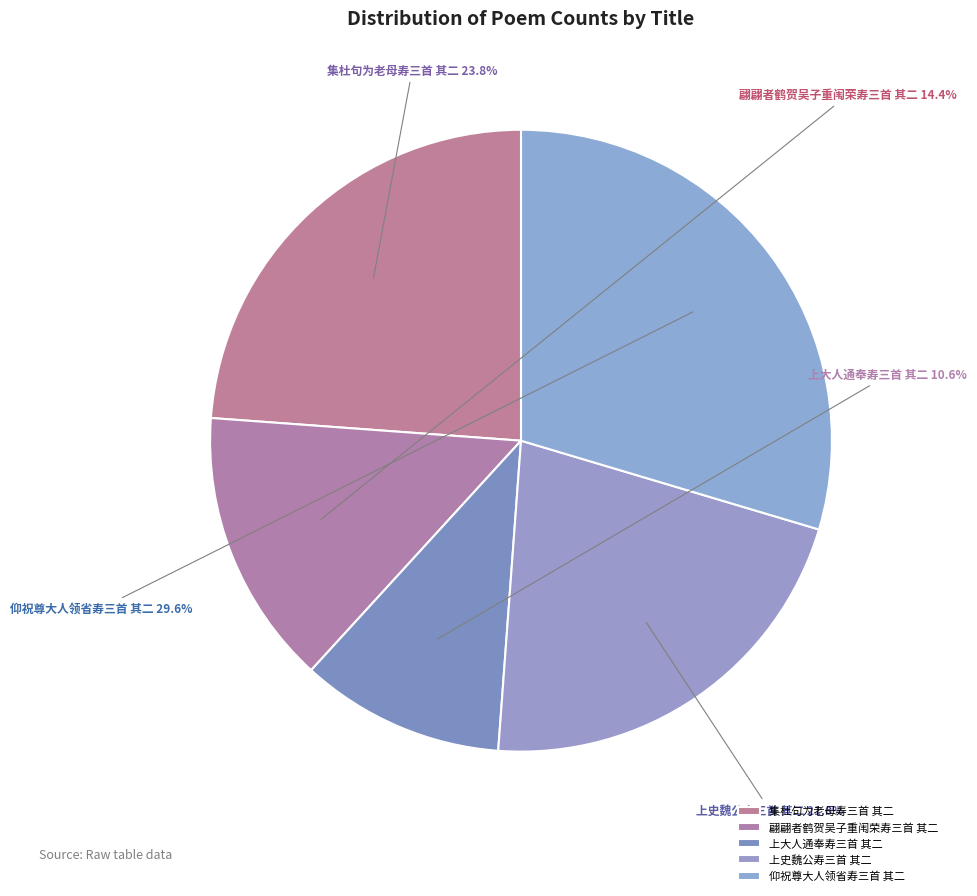

What is the ratio of the value at 上大人通奉寿三首 其二 to the value at 集杜句为老母寿三首 其二?

0.4